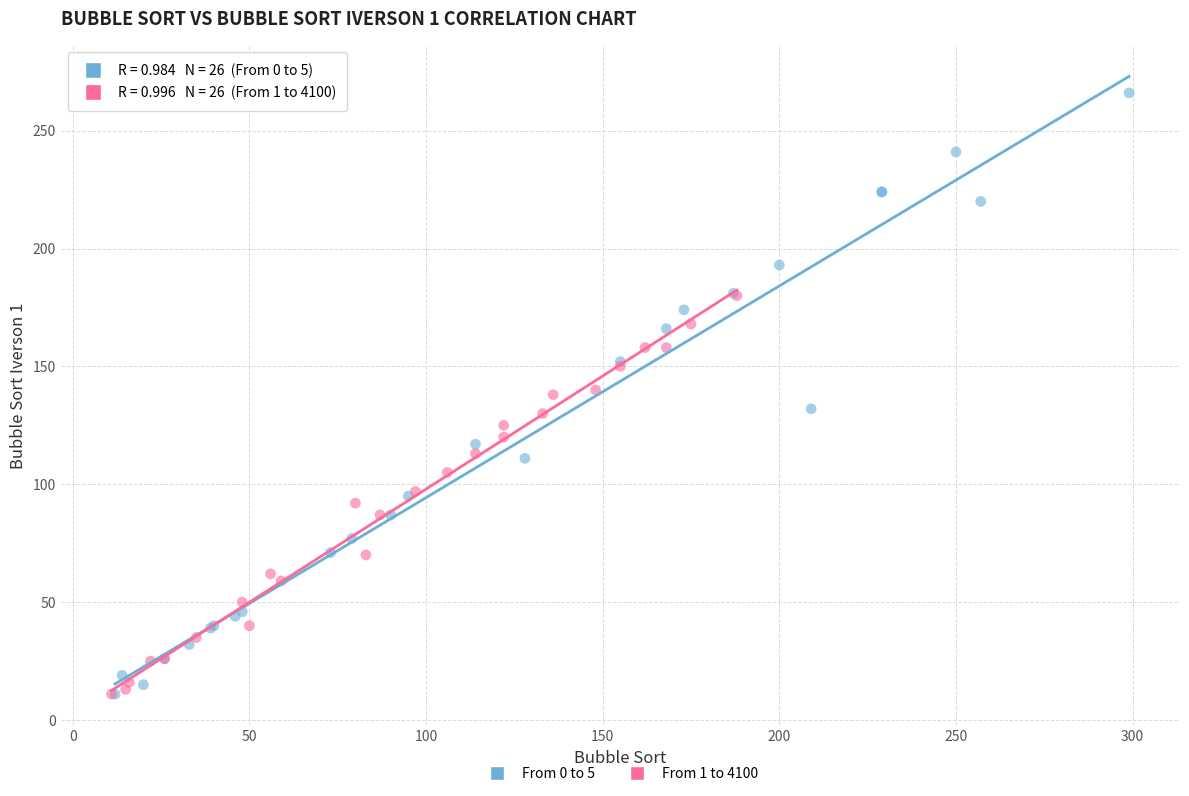

Which series contains the highest Y value?

From 0 to 5